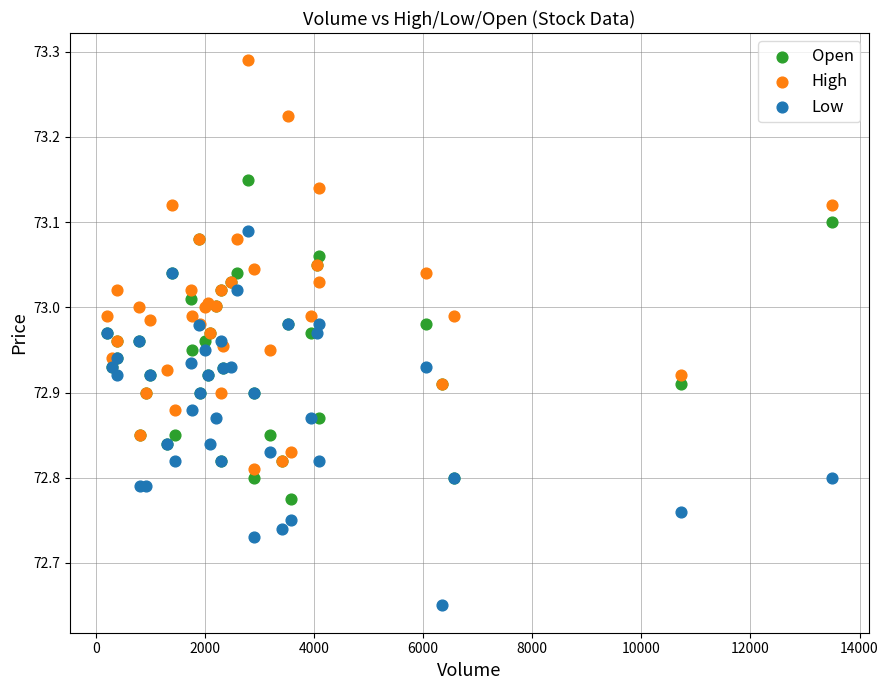

Which series has the widest spread of Y values?

High